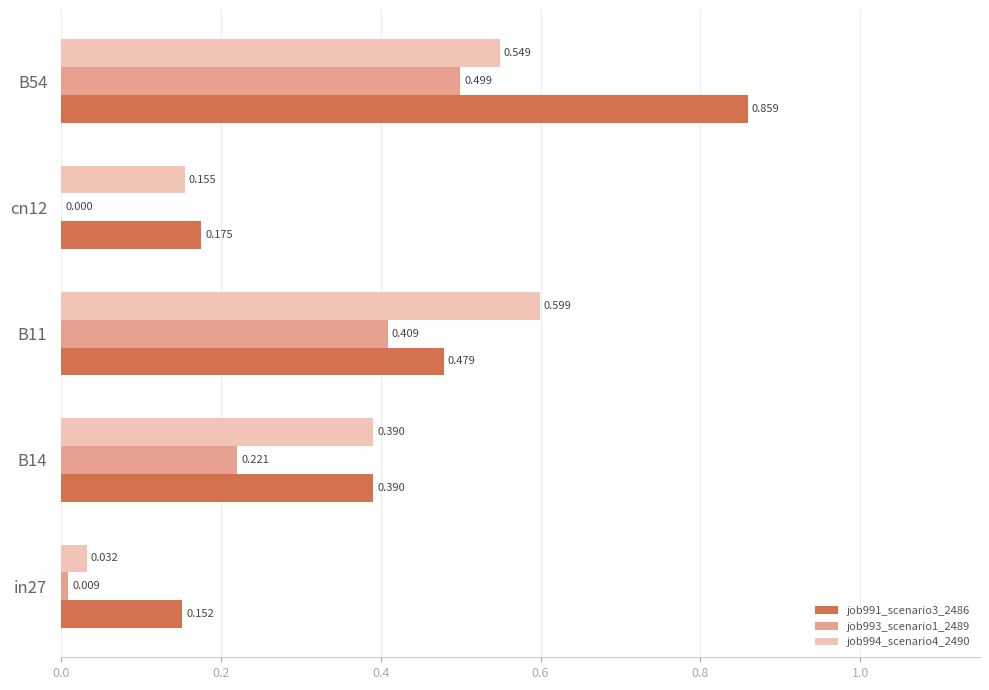

Is the value of job991_scenario3_2486 at B11 greater than the value of job993_scenario1_2489 at in27?

Yes